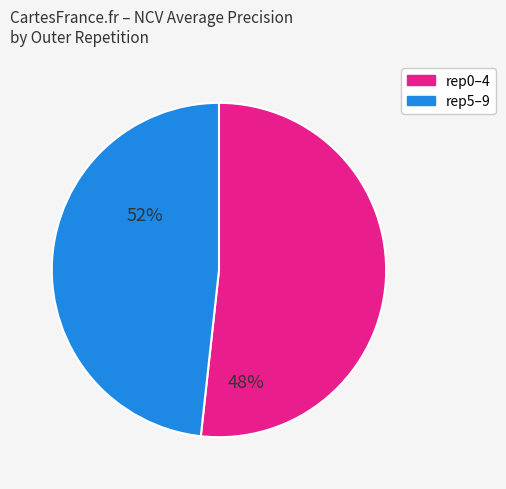

Count the number of slices in the pie.

2